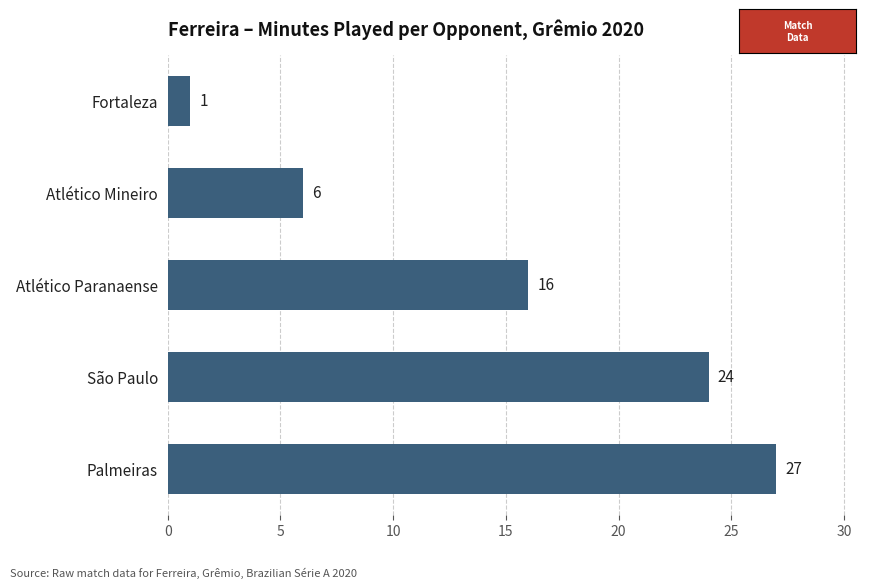

Count the values in the range 6 to 24.

3